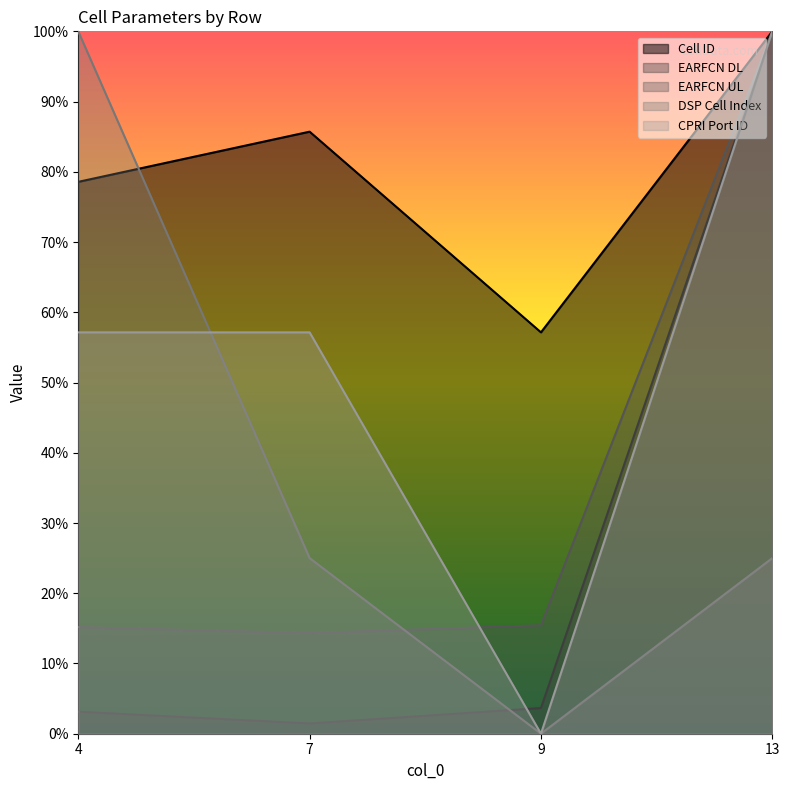

How many CPRI Port ID values are between 0 and 1?

4